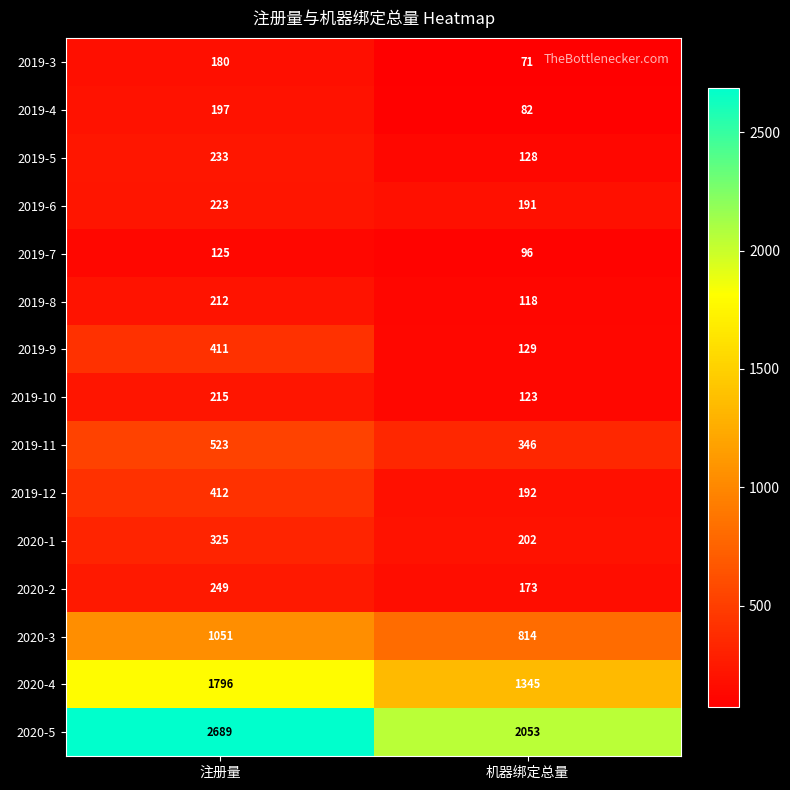

What is the sum of all 2019-4 values?

279